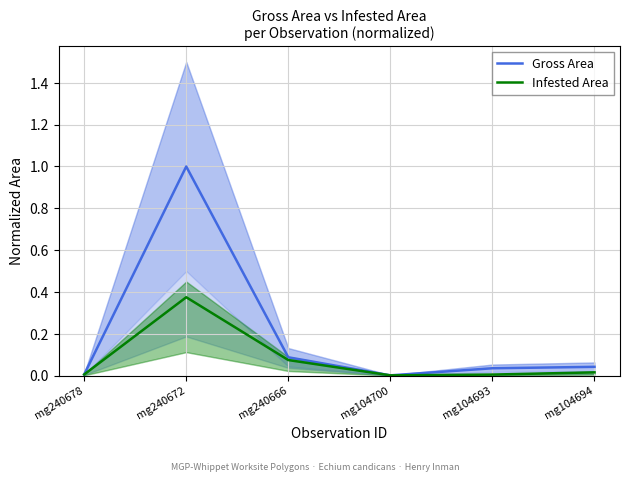

What are all the series names shown in the legend?

Gross Area, Infested Area